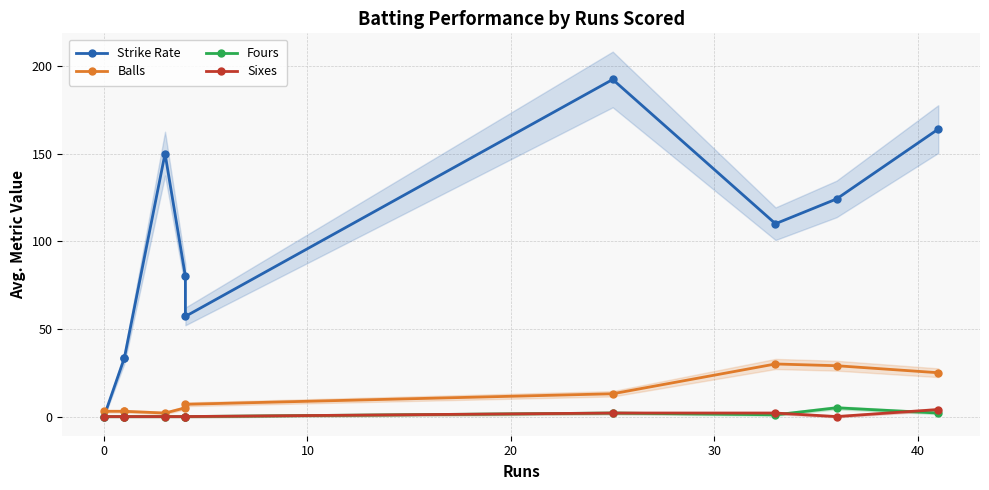

How many series are shown in this chart?

4